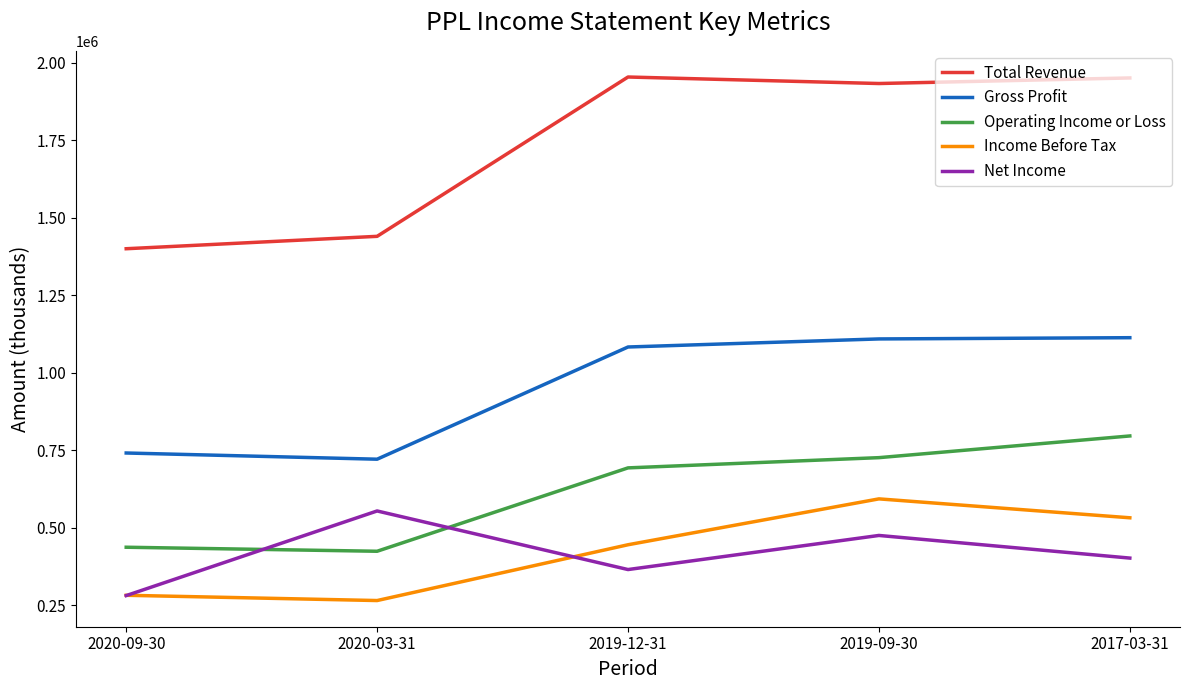

Between 2019-12-31 and 2017-03-31, which series saw the biggest shift?

Operating Income or Loss